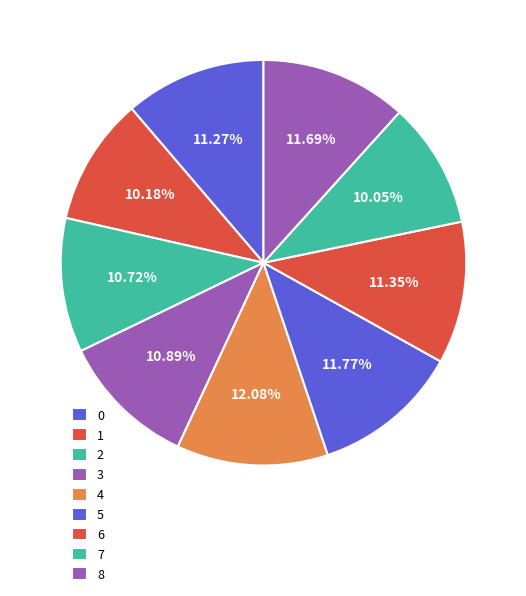

Does any single category account for the majority?

No